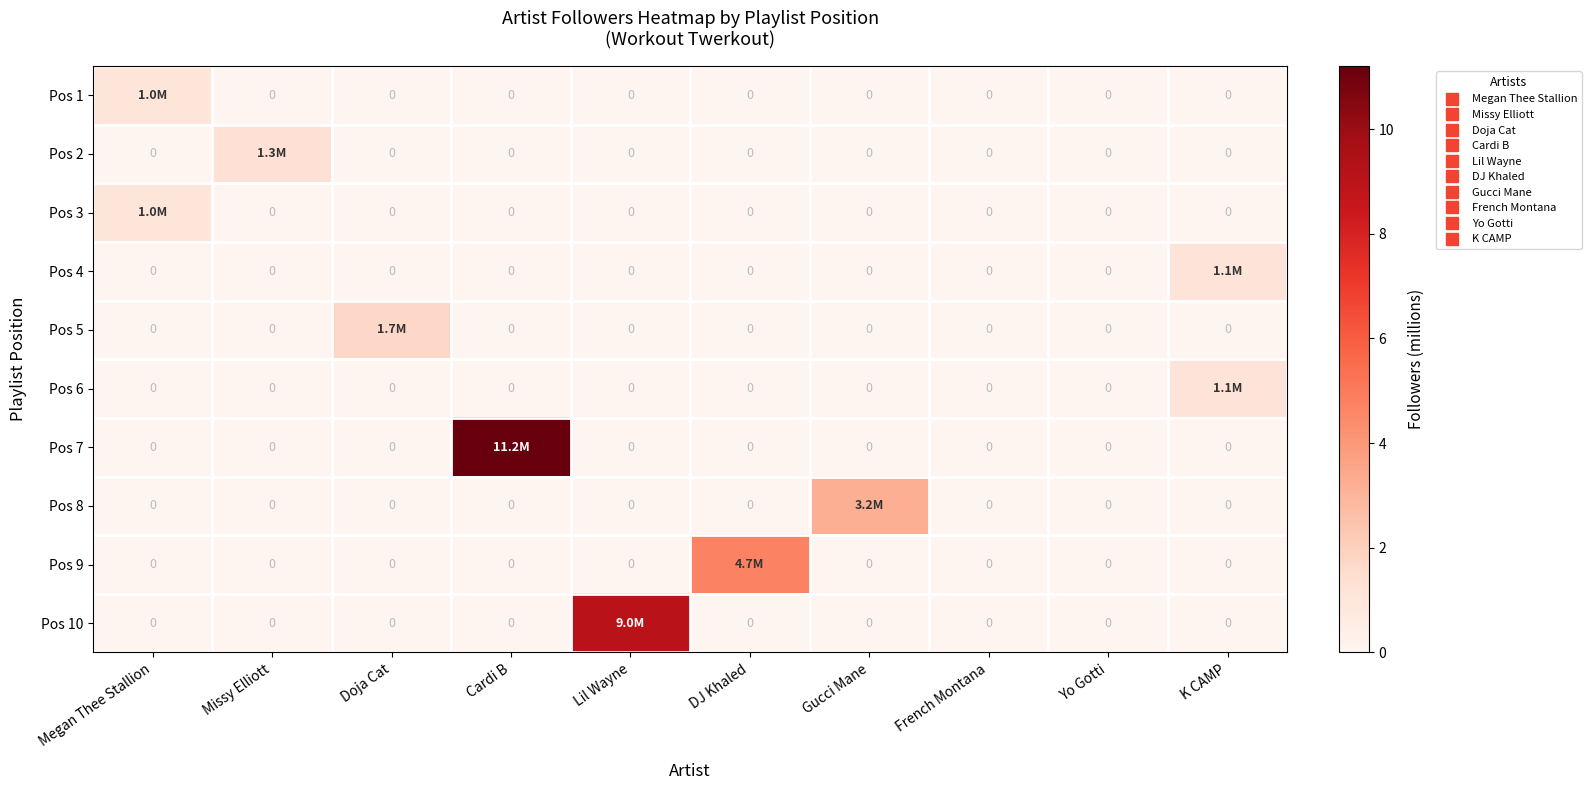

Which series has the widest spread of values?

Pos 7